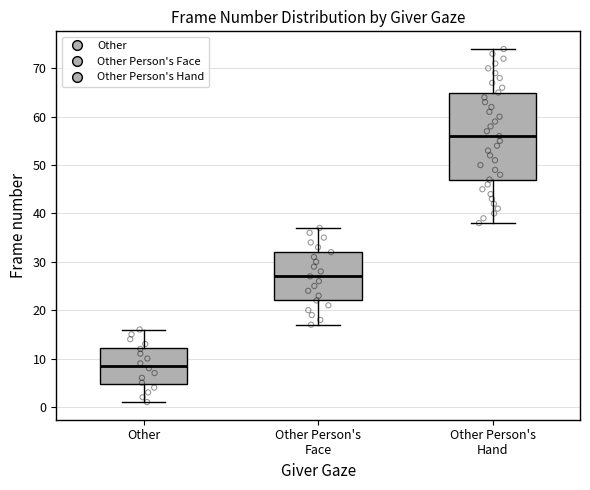

Which box's median line is the lowest?

Other